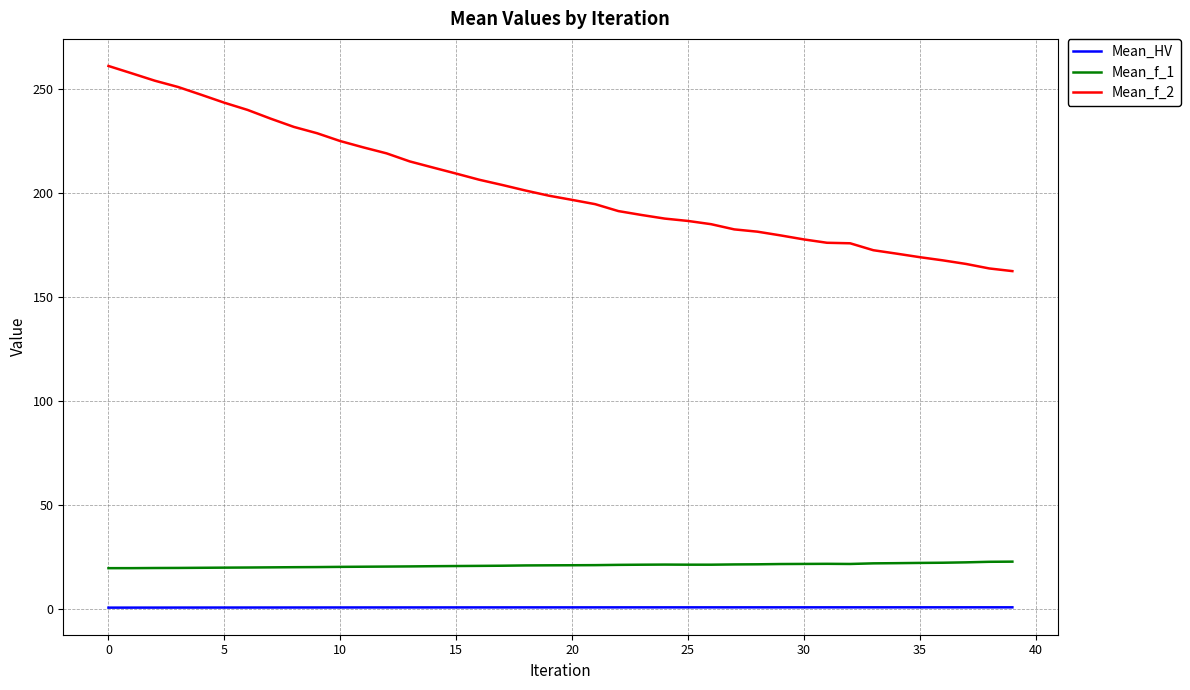

List the series in order of their peak value, lowest first.

Mean_HV, Mean_f_1, Mean_f_2